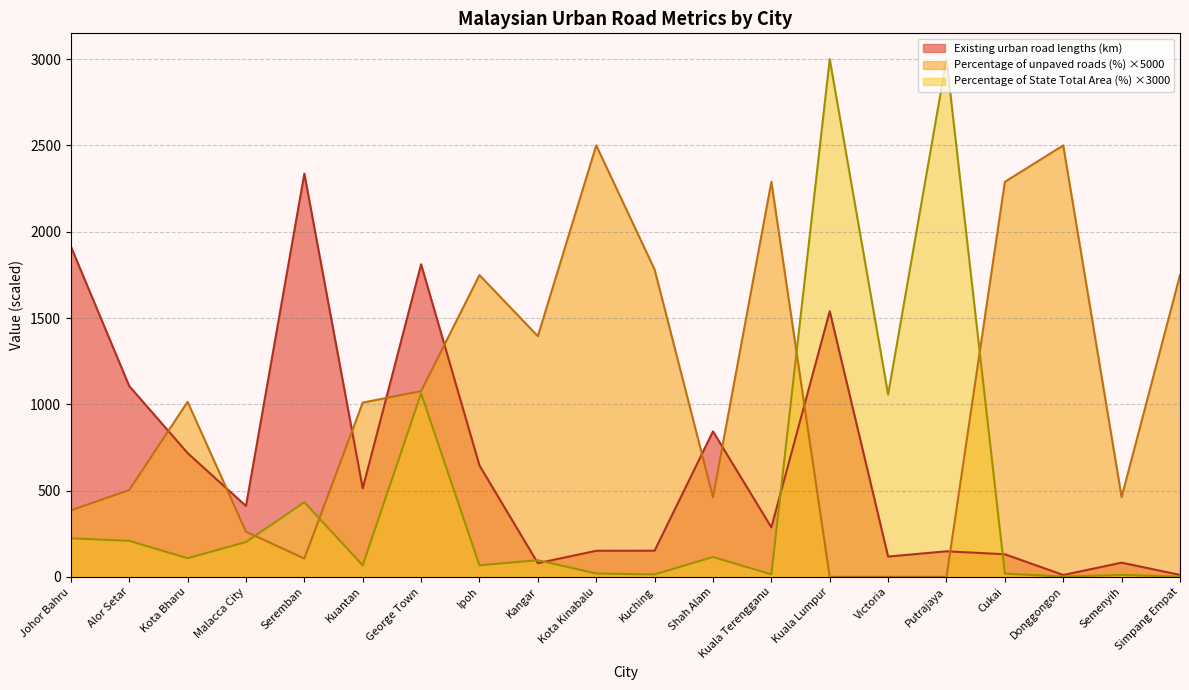

Is it true that Existing urban road lengths (km) equals 1795.9 at Alor Setar?

False